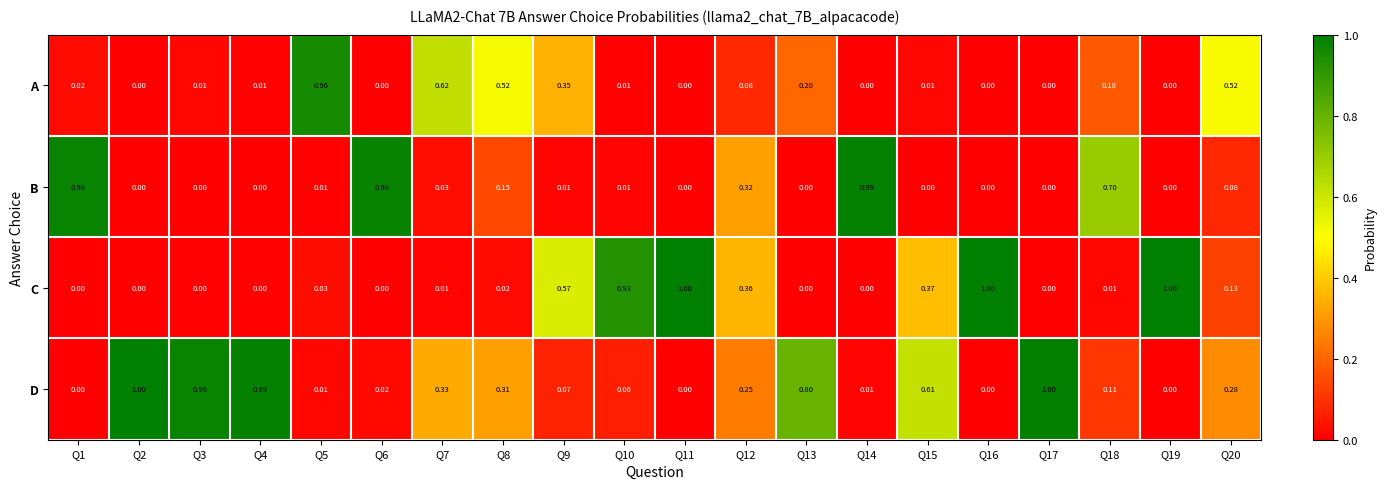

Which series has the largest total across all categories?

D